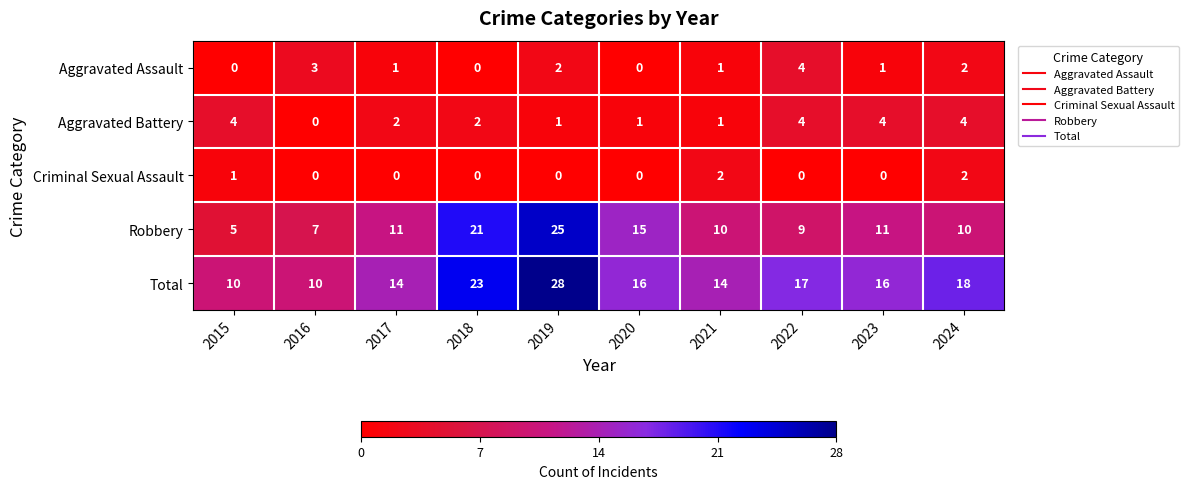

Where does the Aggravated Assault series first go above 1?

2016